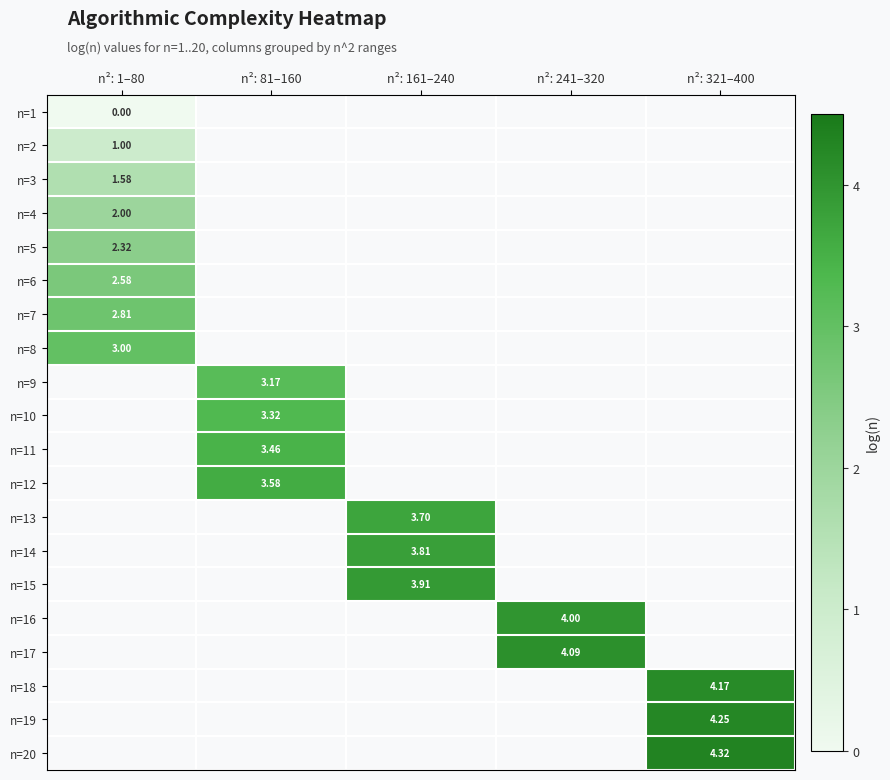

How many positive values does the n=9 series have?

1